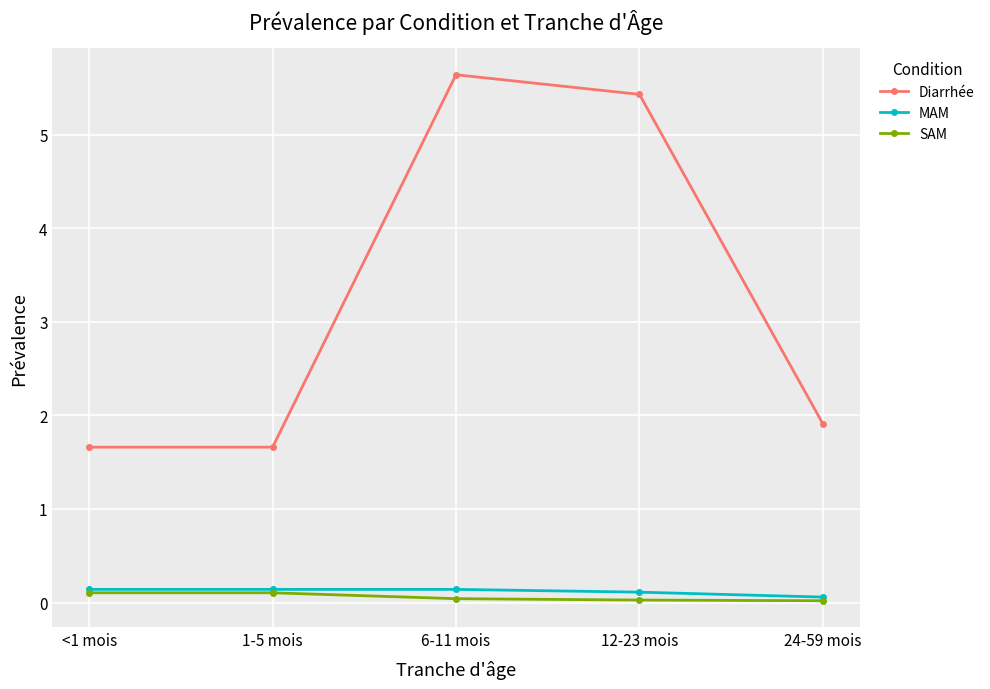

Is the value of MAM at 1-5 mois greater than the value of Diarrhée at 24-59 mois?

No